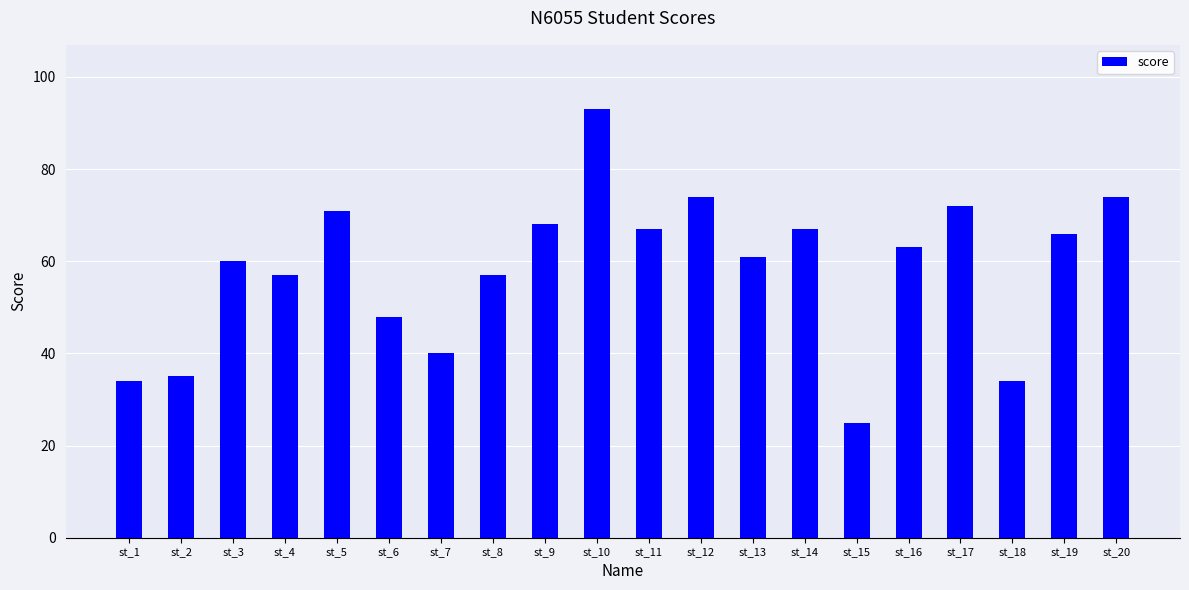

What is the value of the 1st bar from the left?

34